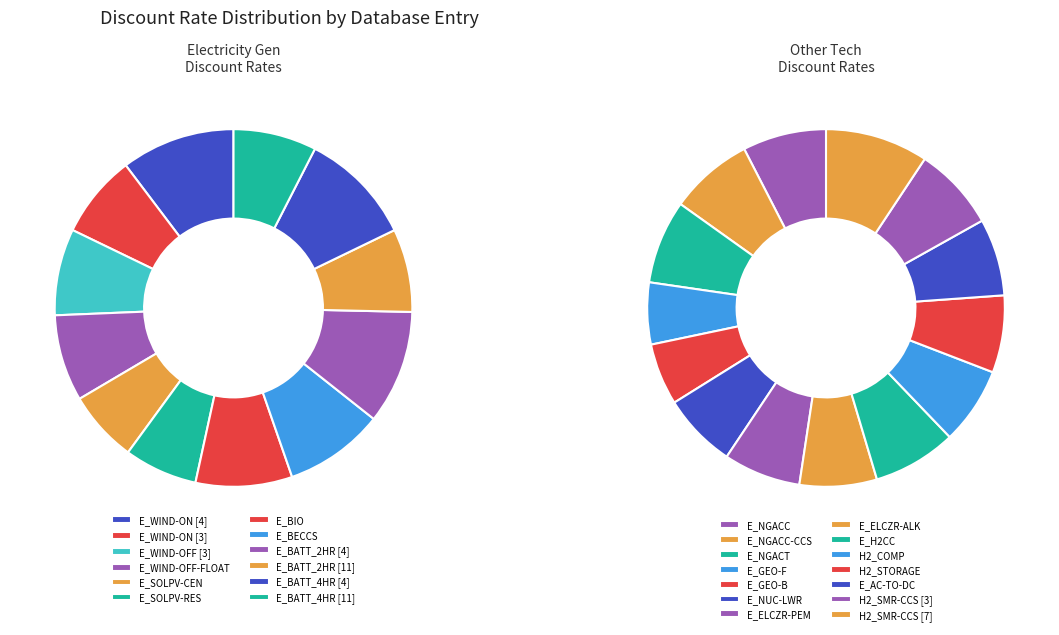

What is the ratio of the value at E_BIO to the value at E_BATT_4HR [4]?

0.8